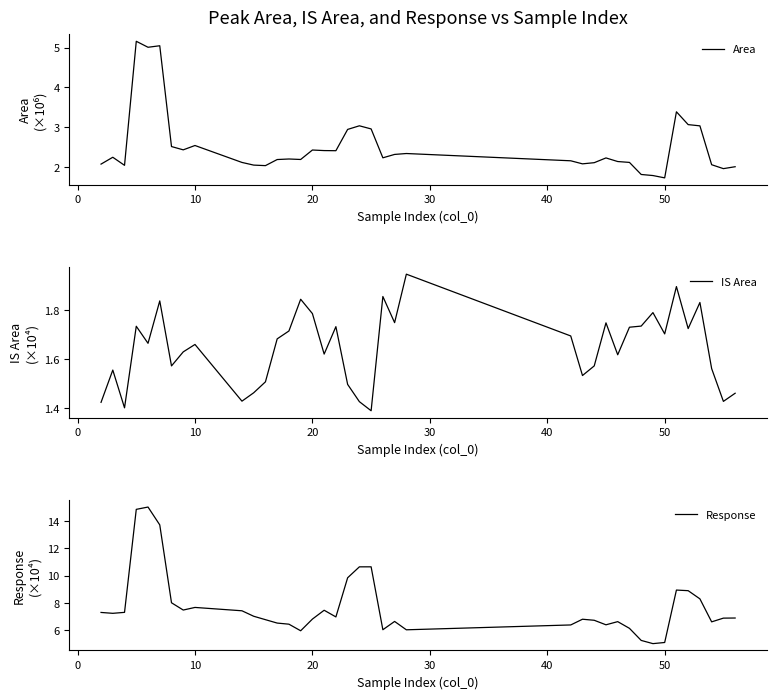

What is the maximum value for Response?

15.0